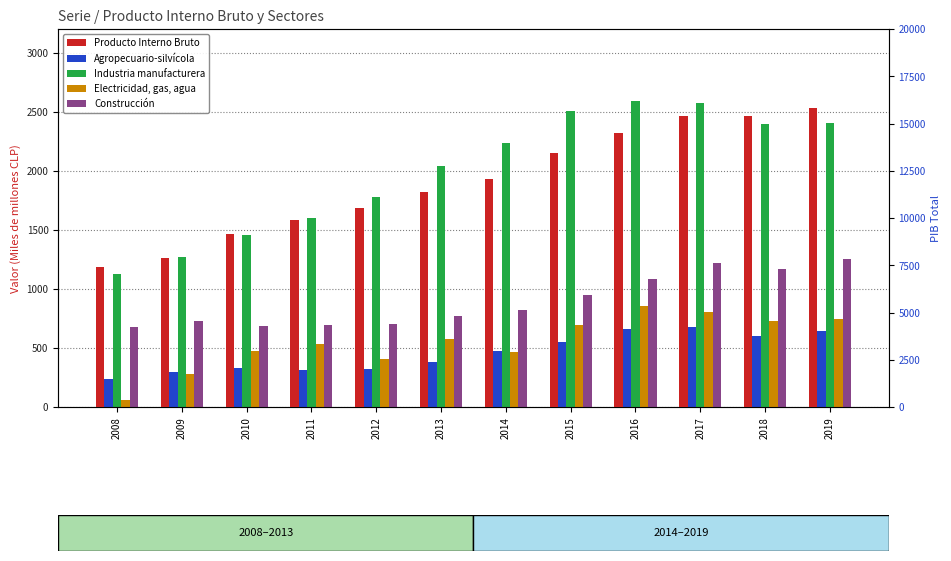

What are all the series names shown in the legend?

Agropecuario-silvícola, Industria manufacturera, Electricidad, gas, agua, Construcción, Producto Interno Bruto